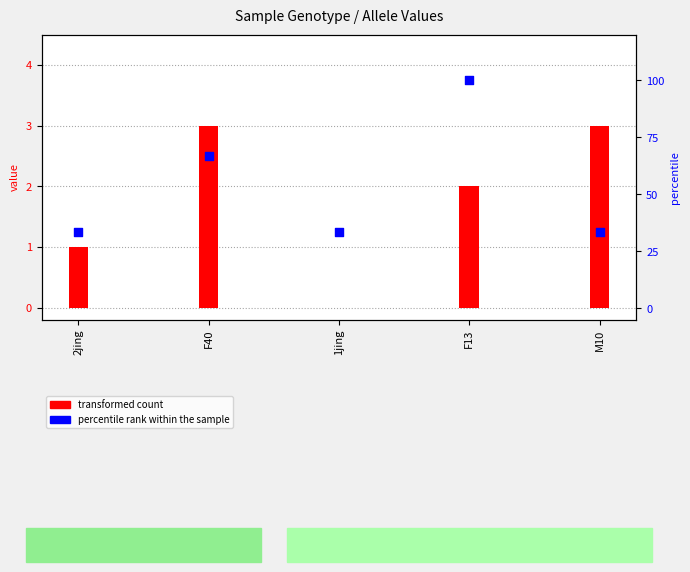

Is the value of percentile rank within the sample at 1jing greater than the value of transformed count at F13?

Yes